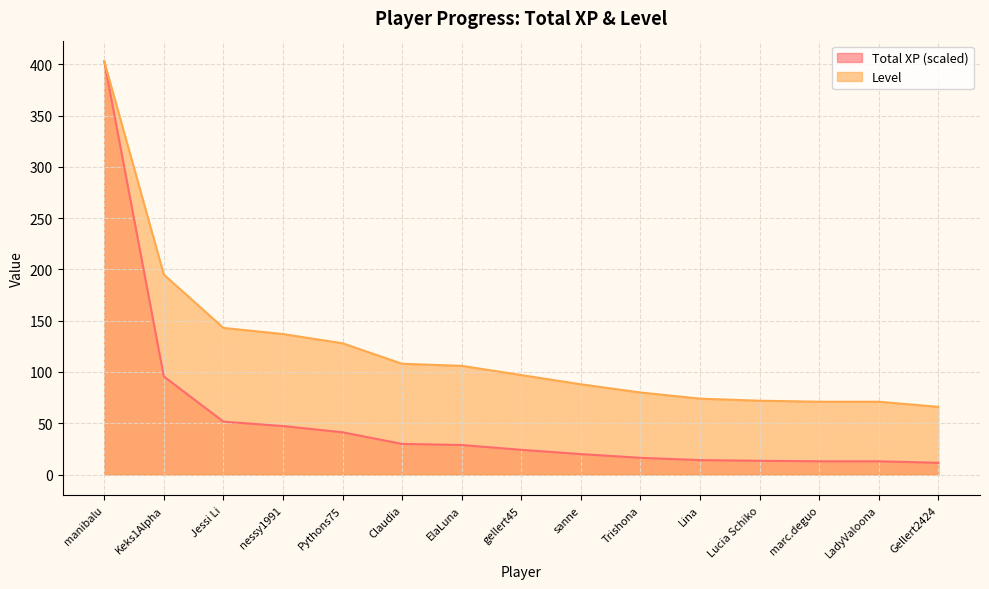

What are all the series names shown in the legend?

Total XP (scaled), Level